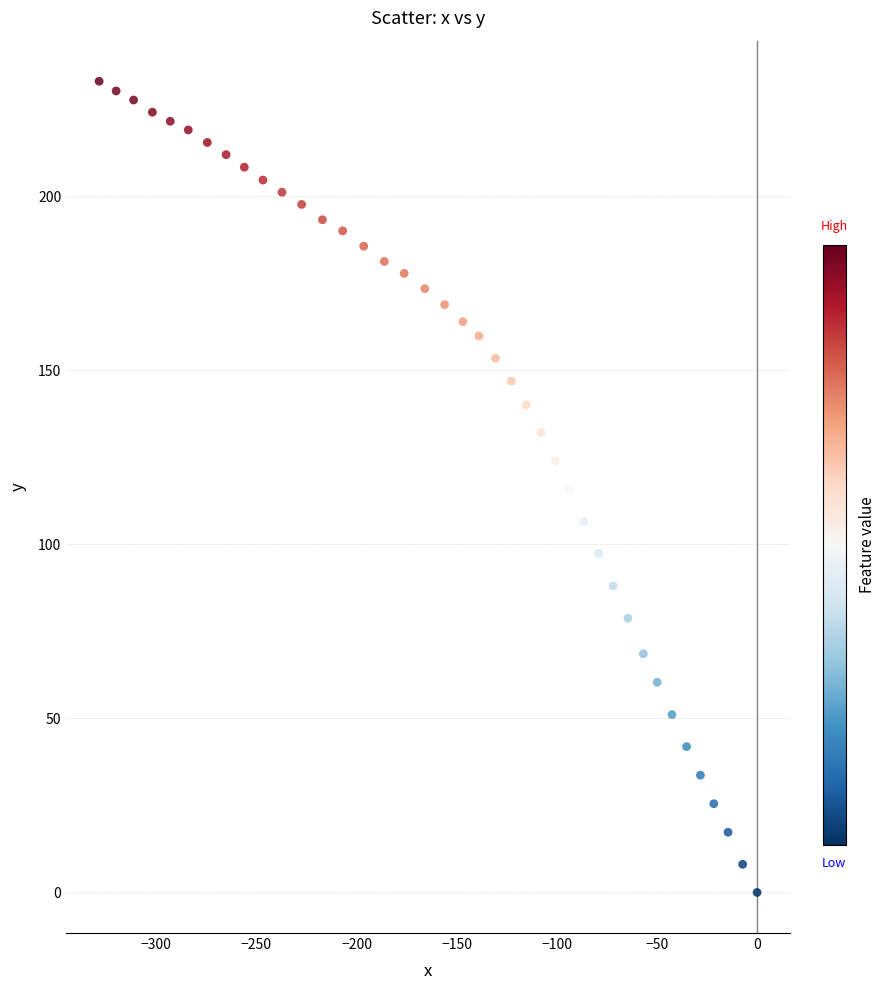

What is the range of X values (max minus min)?

328.5